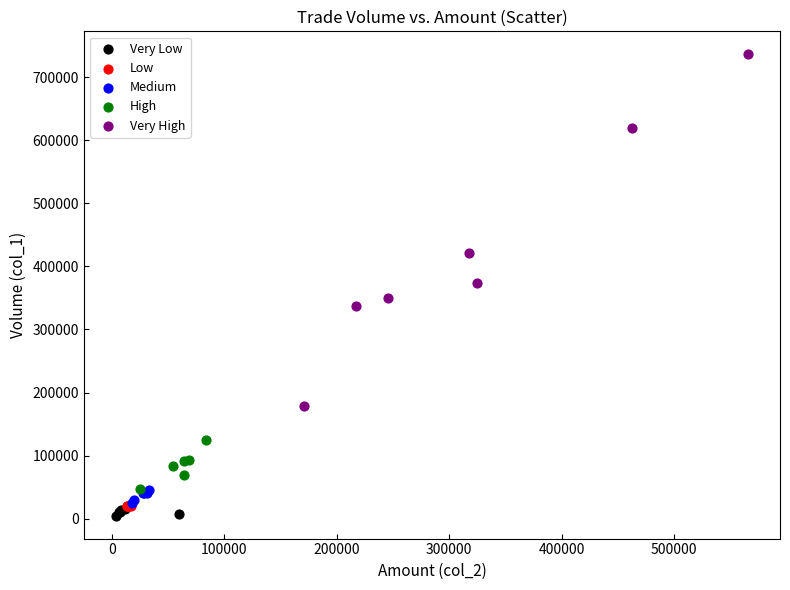

Which series reaches the maximum Y coordinate?

Very High